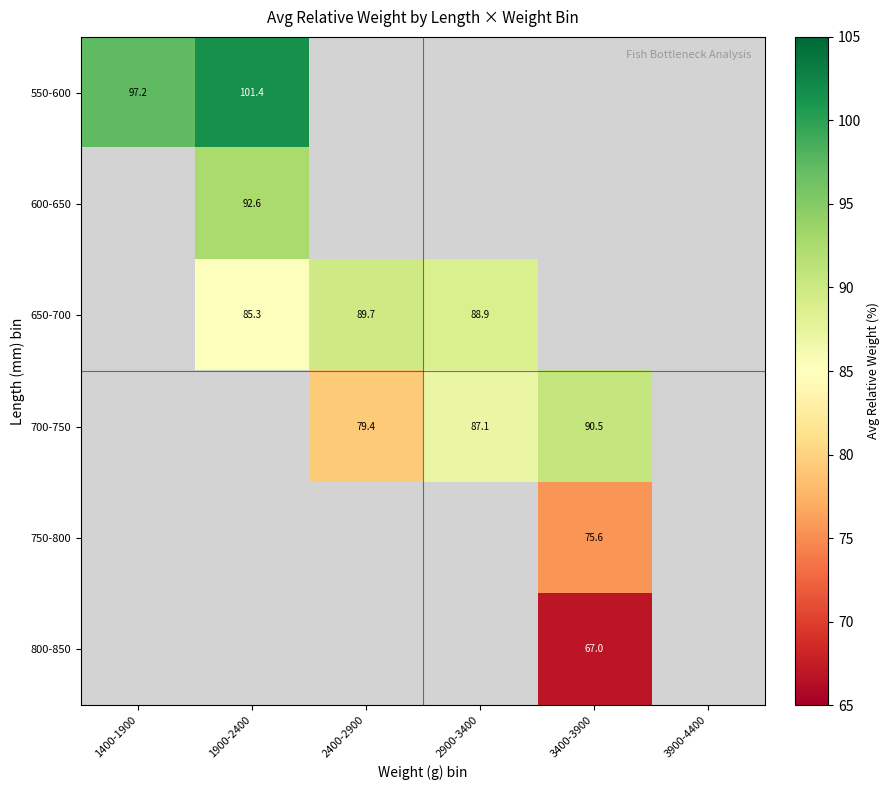

The value of 800-850 at 3400-3900 is 43.7. True or false?

False